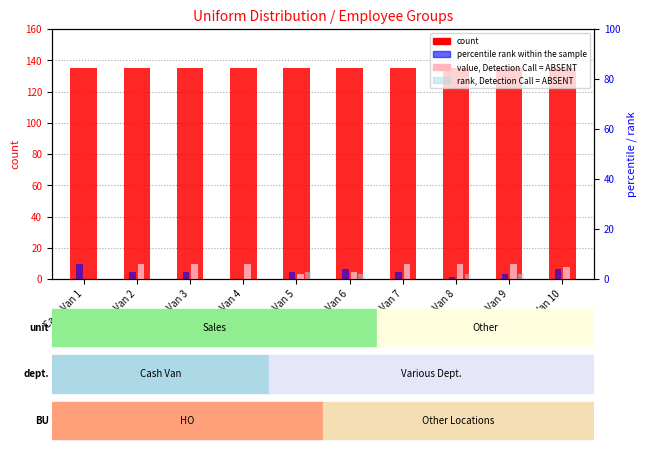

Is the value of count at Cash Van 4 greater than the value of value, Detection Call = ABSENT at Cash Van 2?

Yes